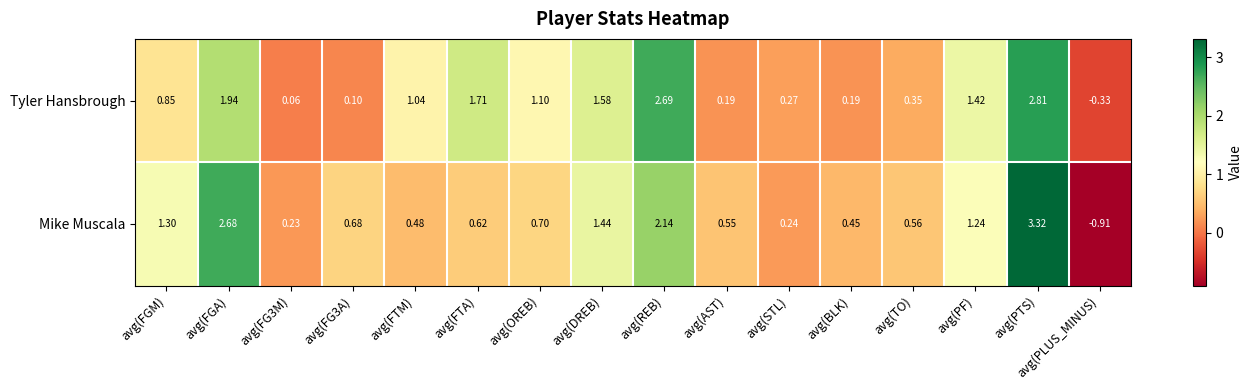

Rank the series by their maximum value, from highest to lowest.

Mike Muscala, Tyler Hansbrough